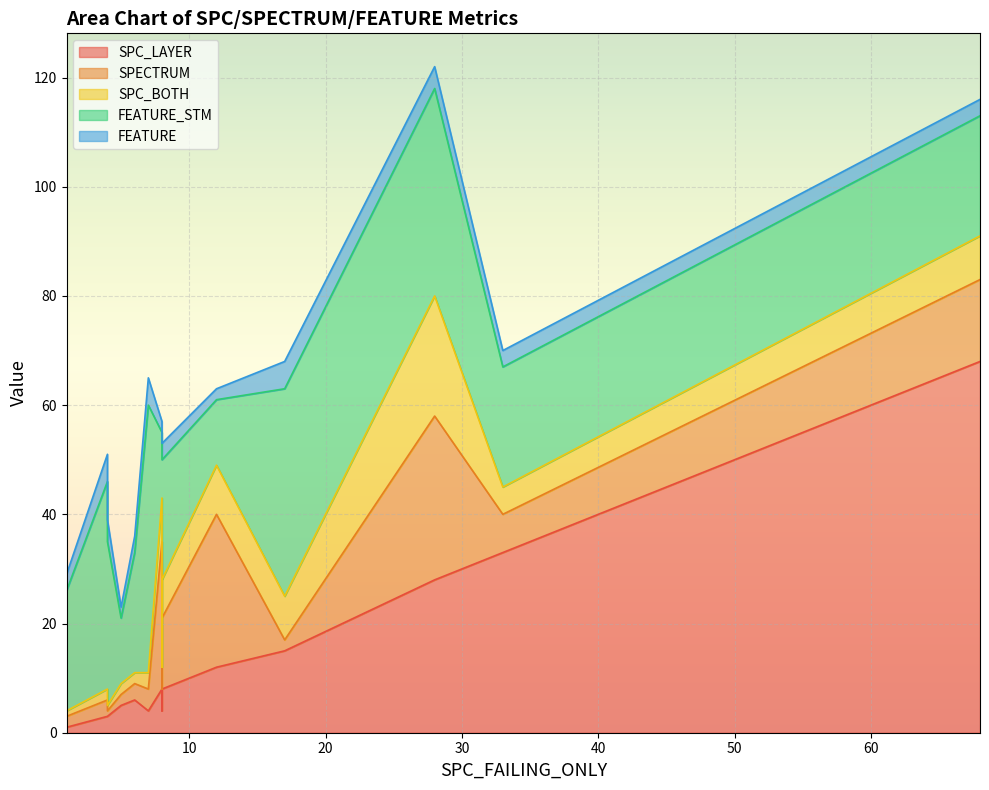

What is the total value across all series at 6?

36